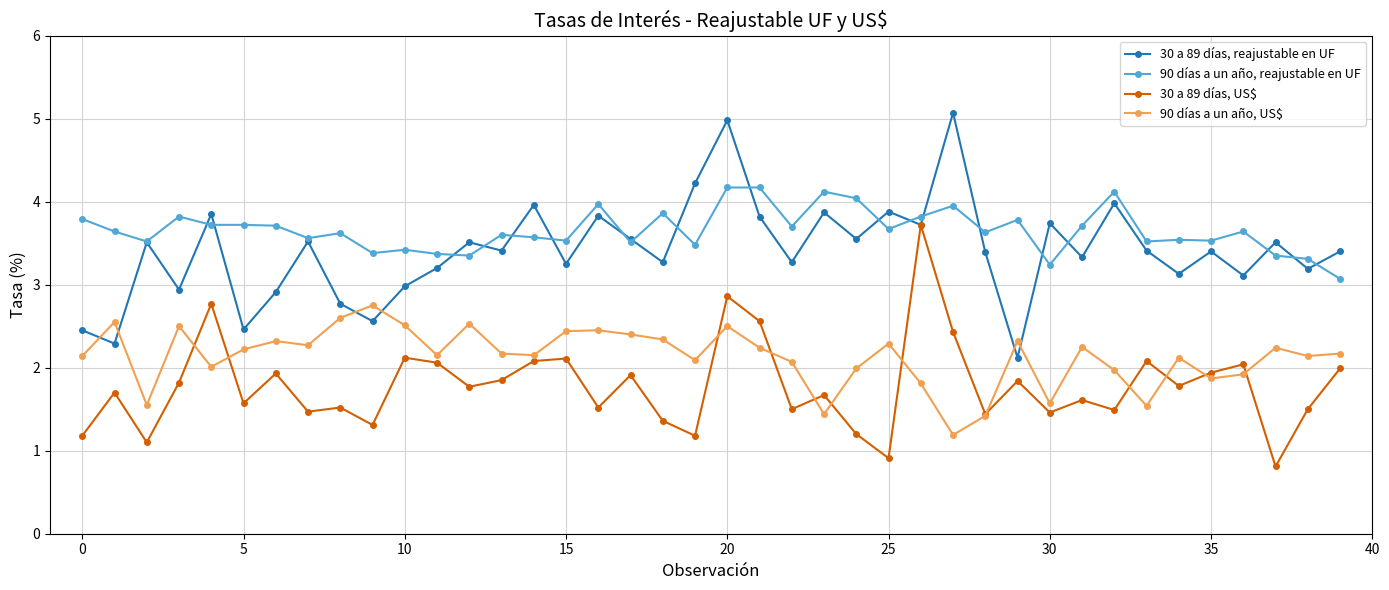

True or false: 90 días a un año, reajustable en UF and 90 días a un año, US$ cross at least once.

False